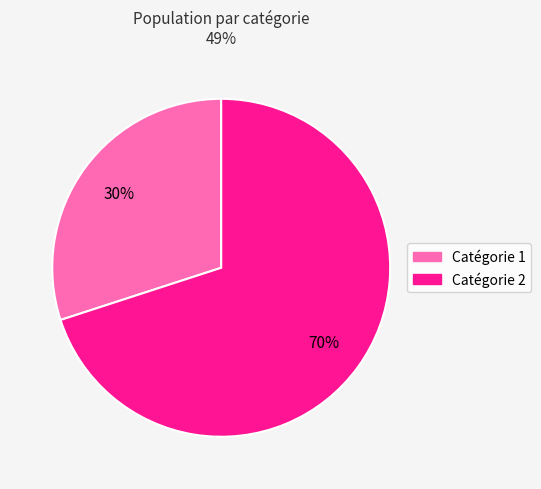

What is the largest slice in the pie chart?

Catégorie 2